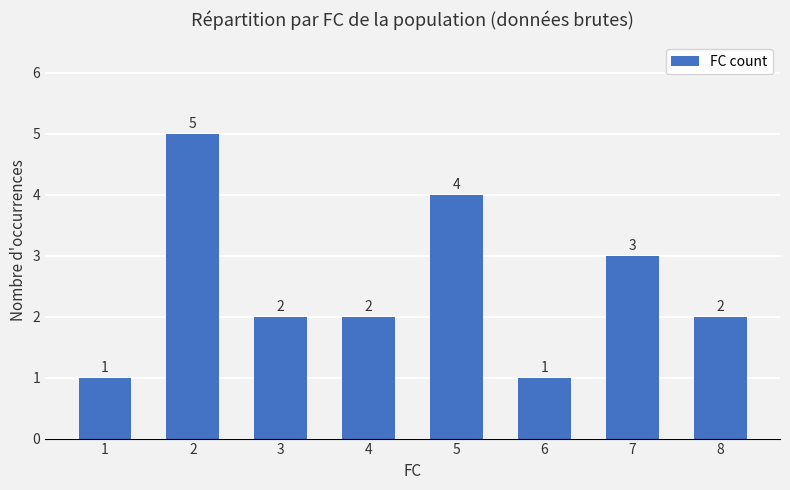

How many values are below 2?

2